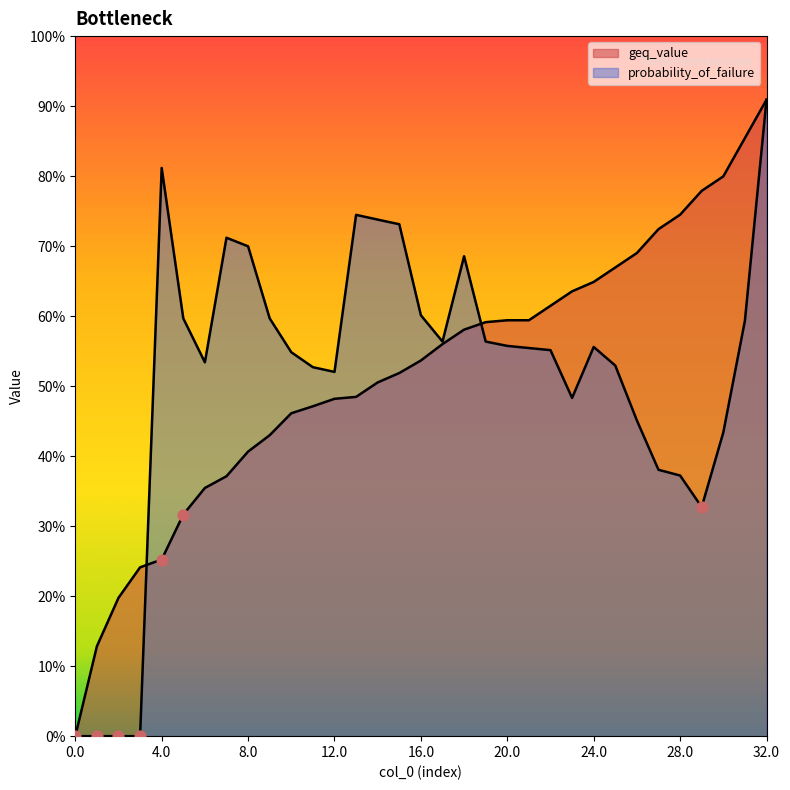

Which series reaches the maximum Y coordinate?

geq_value